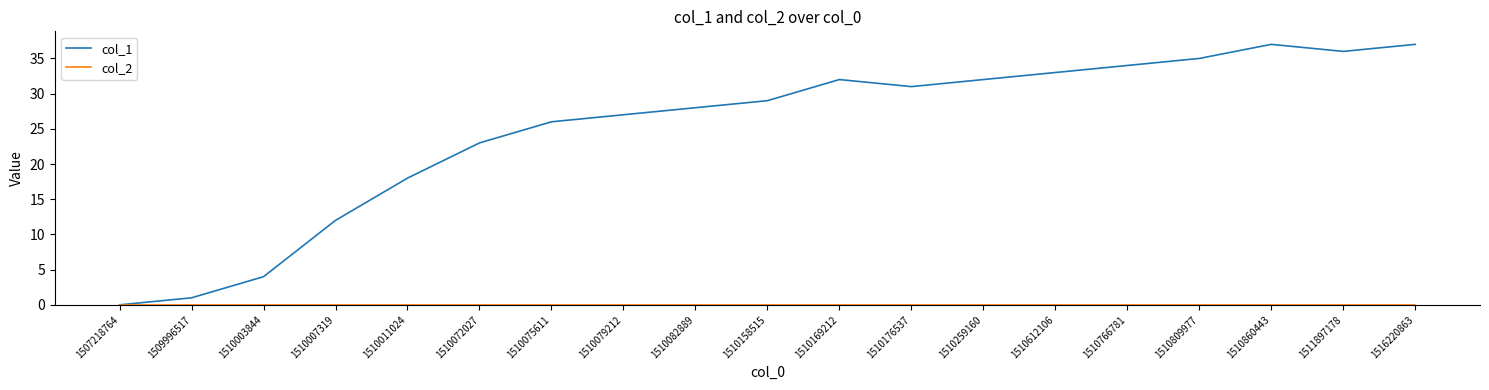

What is the maximum value shown in the chart?

37